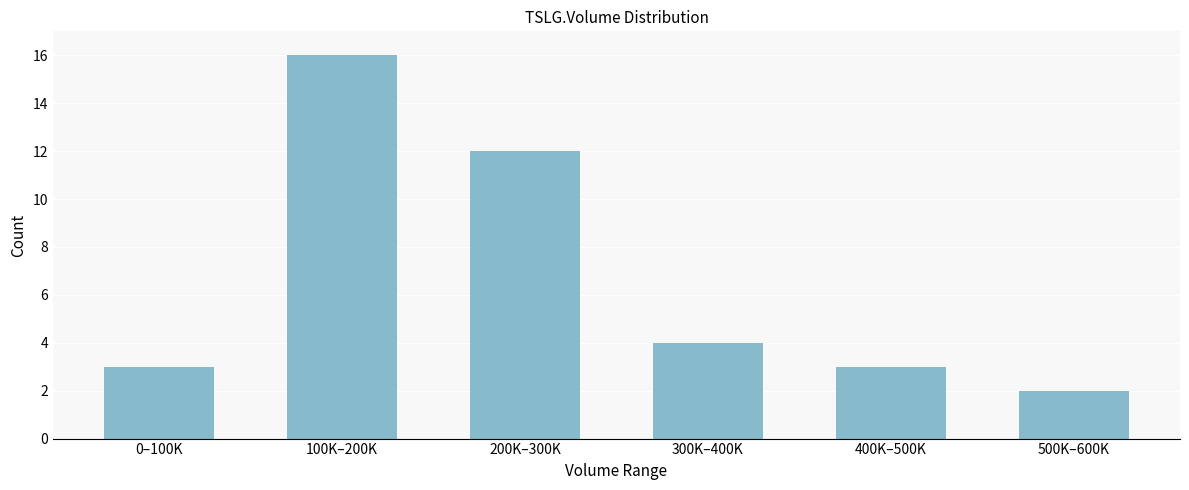

Reading left to right, list all the values displayed in this chart.

0–100K=3	100K–200K=16	200K–300K=12	300K–400K=4	400K–500K=3	500K–600K=2